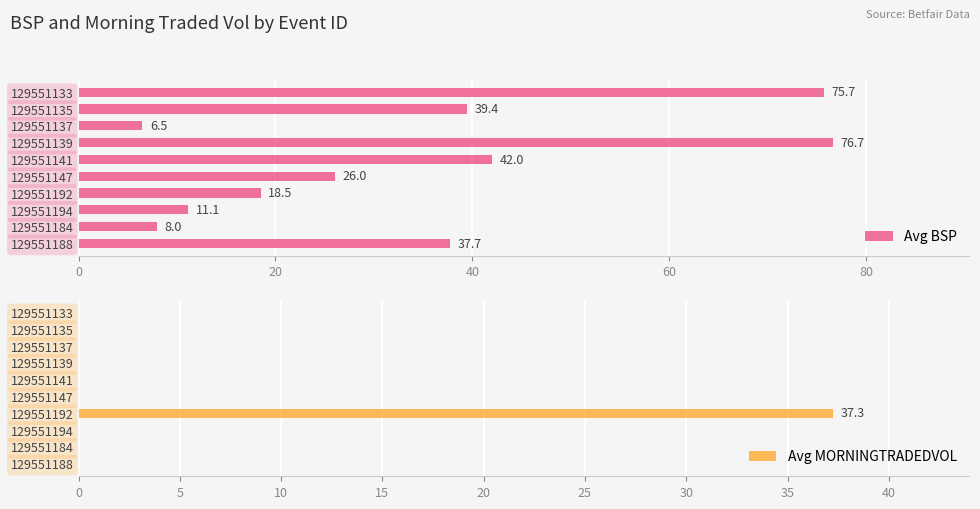

What are all the series names shown in the legend?

Avg BSP, Avg MORNINGTRADEDVOL